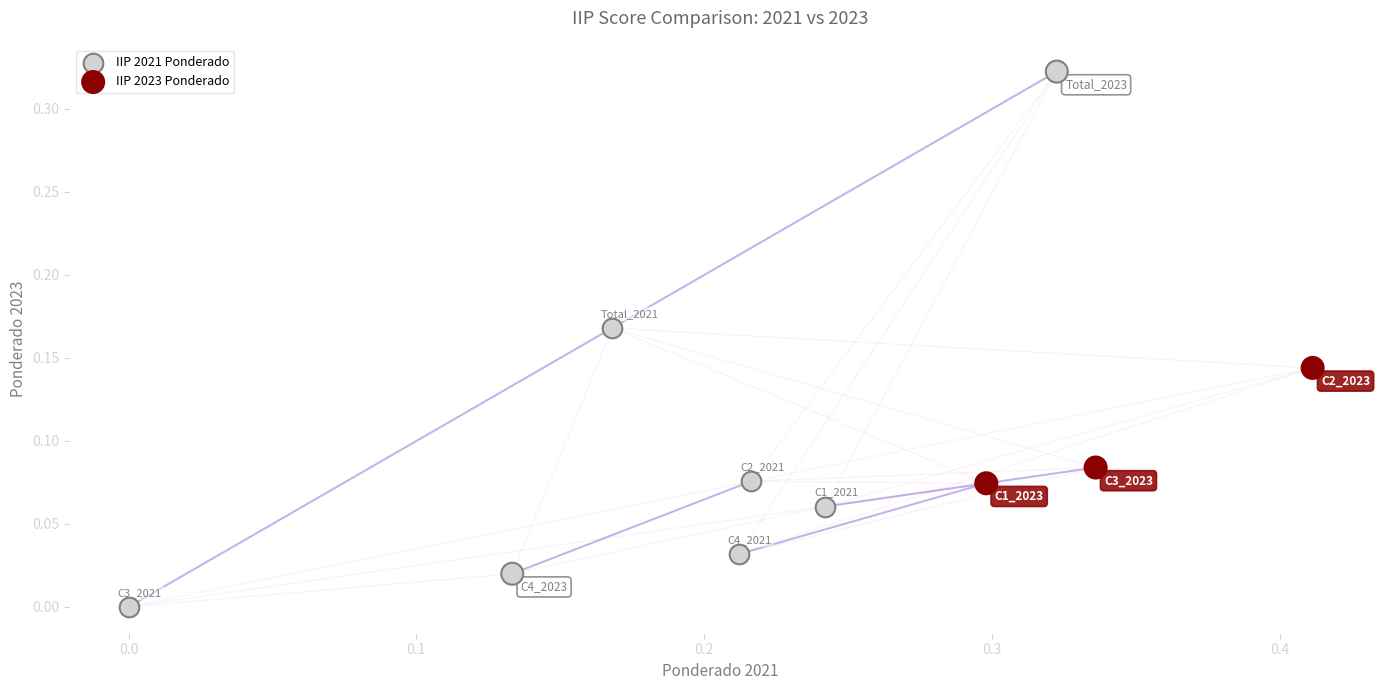

Which series reaches the maximum Y coordinate?

IIP 2023 Ponderado